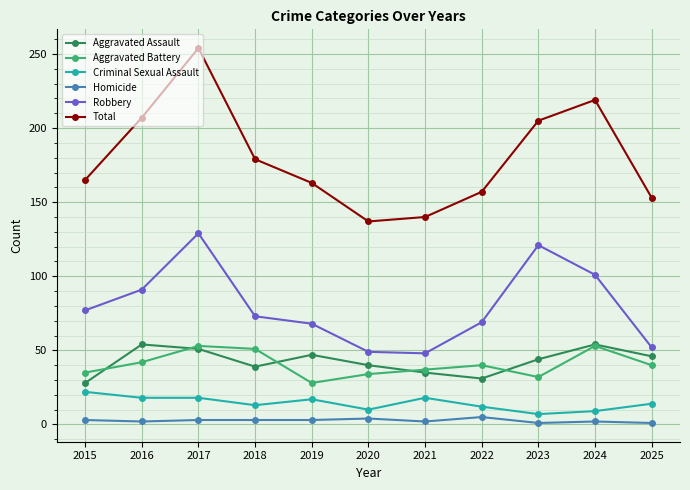

What is the difference between the highest and lowest values at 2016?

205